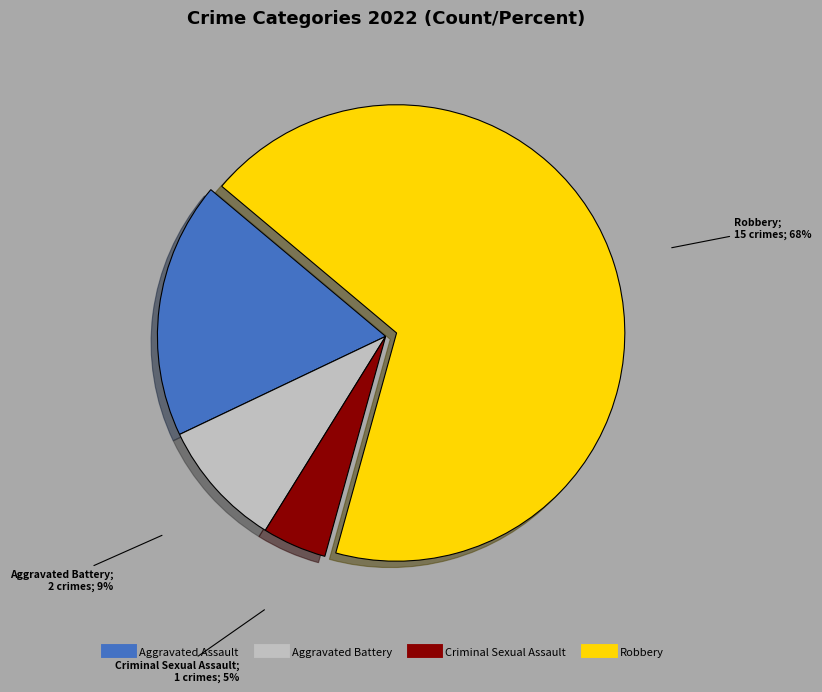

Does any single category account for the majority?

Yes